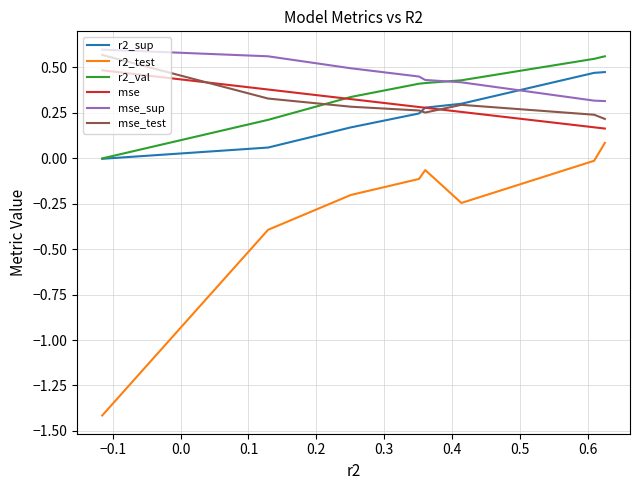

What is the difference between the maximum and minimum values in the mse_test series?

0.4